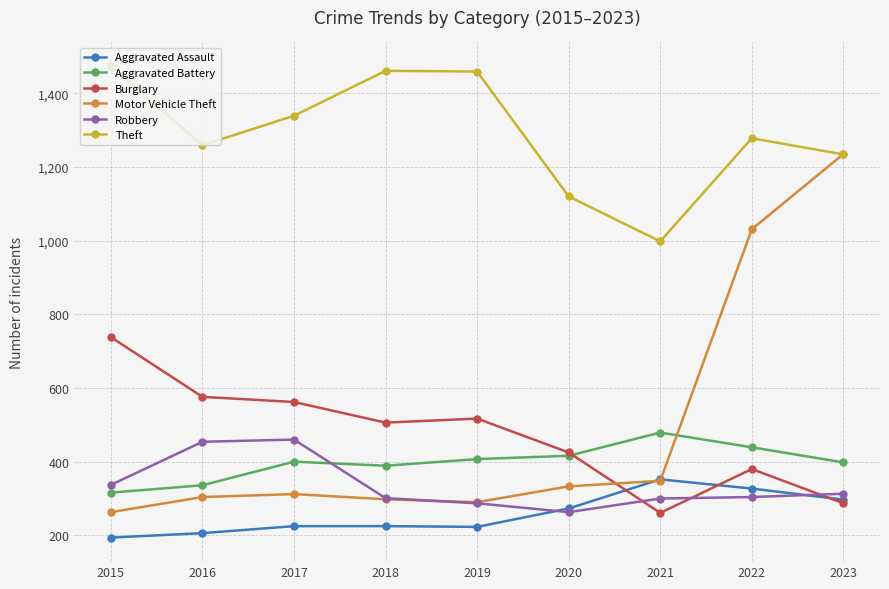

What is the total value across all series at 2018?

3180